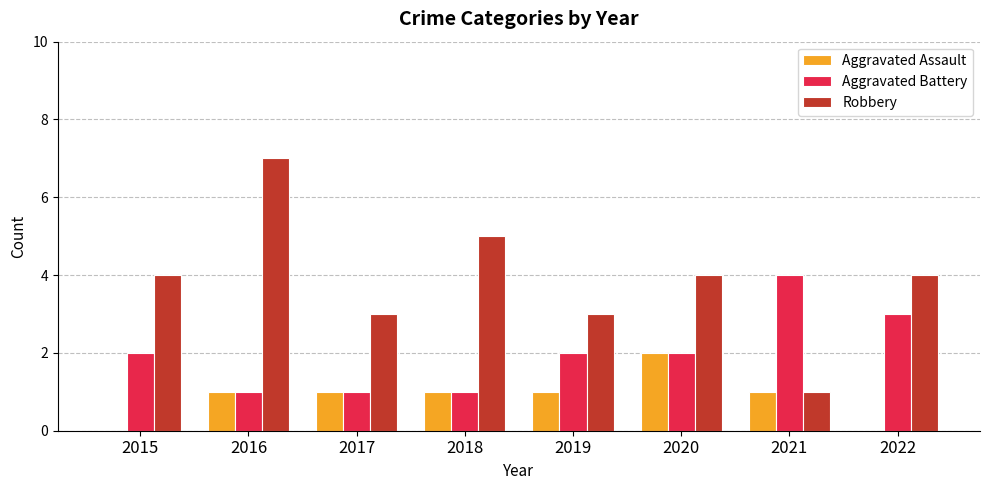

What is the spread (max minus min) of values at 2017?

2